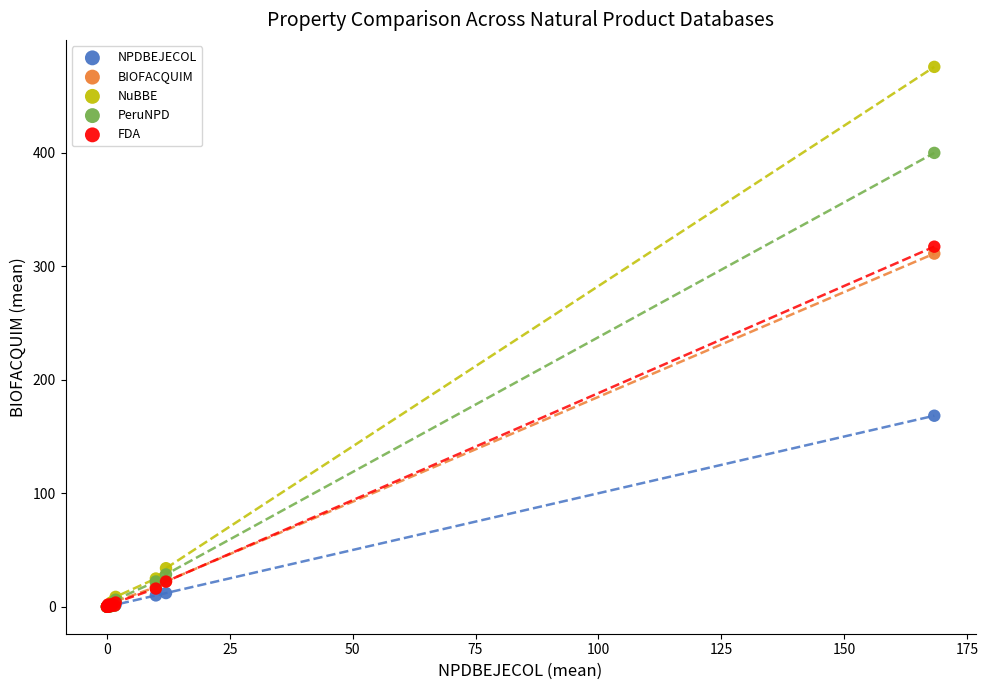

Across all series, what Y value is closest to 237?

168.3